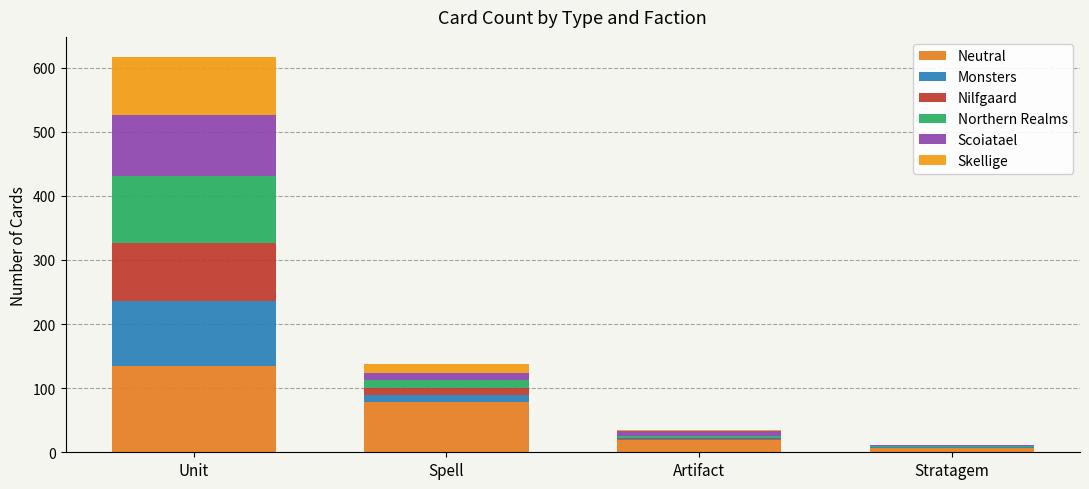

How many distinct data groups are displayed?

6